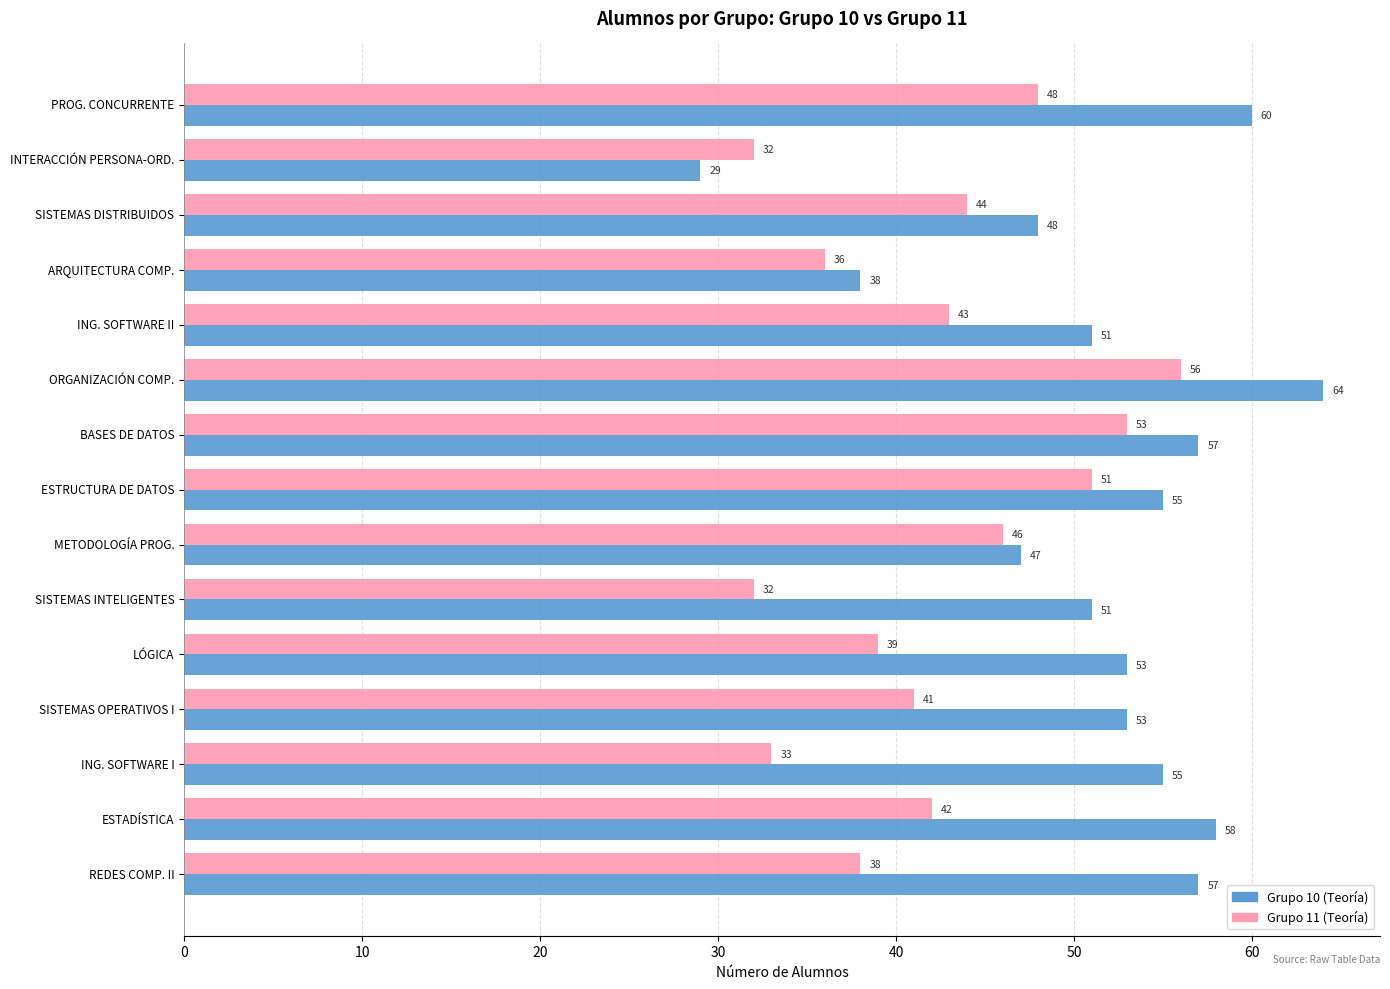

At which label does Grupo 10 (Teoría) reach its peak?

ORGANIZACIÓN COMP.